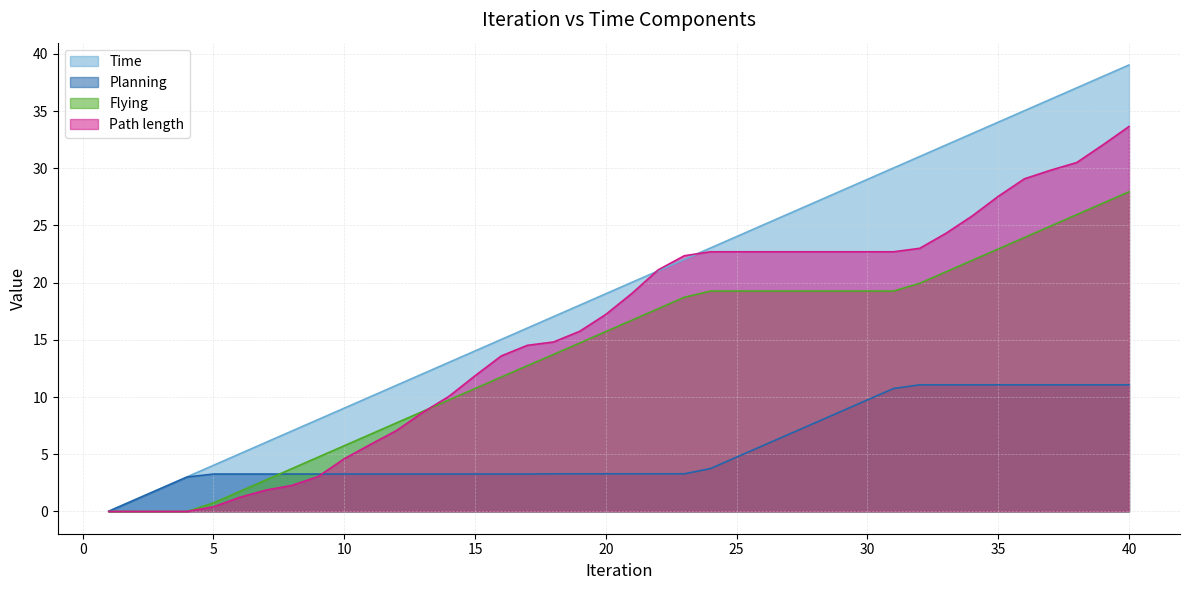

Is the value of Time at 2 greater than the value of Planning at 26?

No